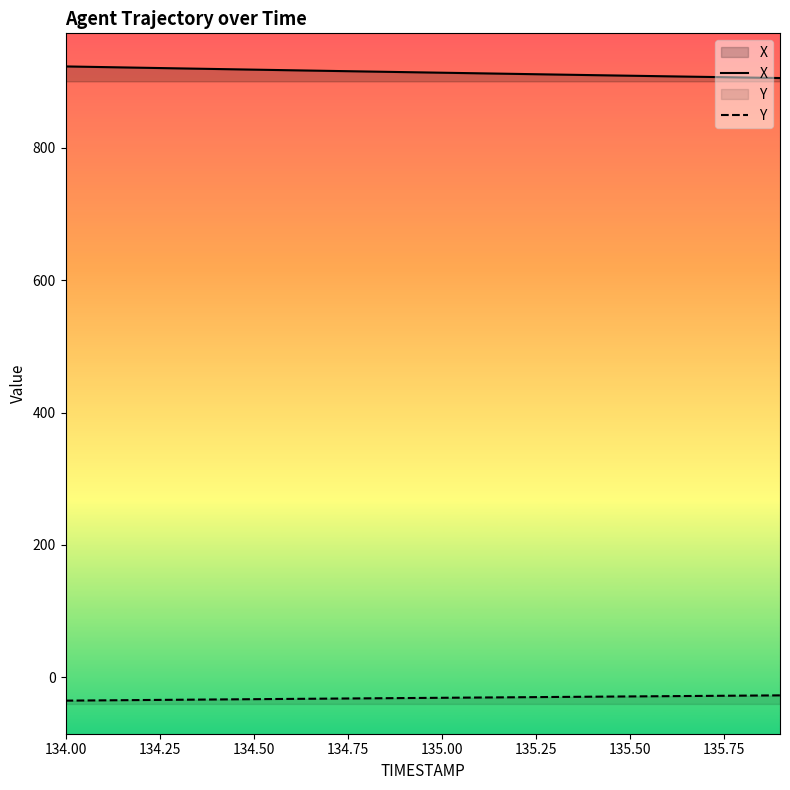

True or false: X and Y cross at least once.

False